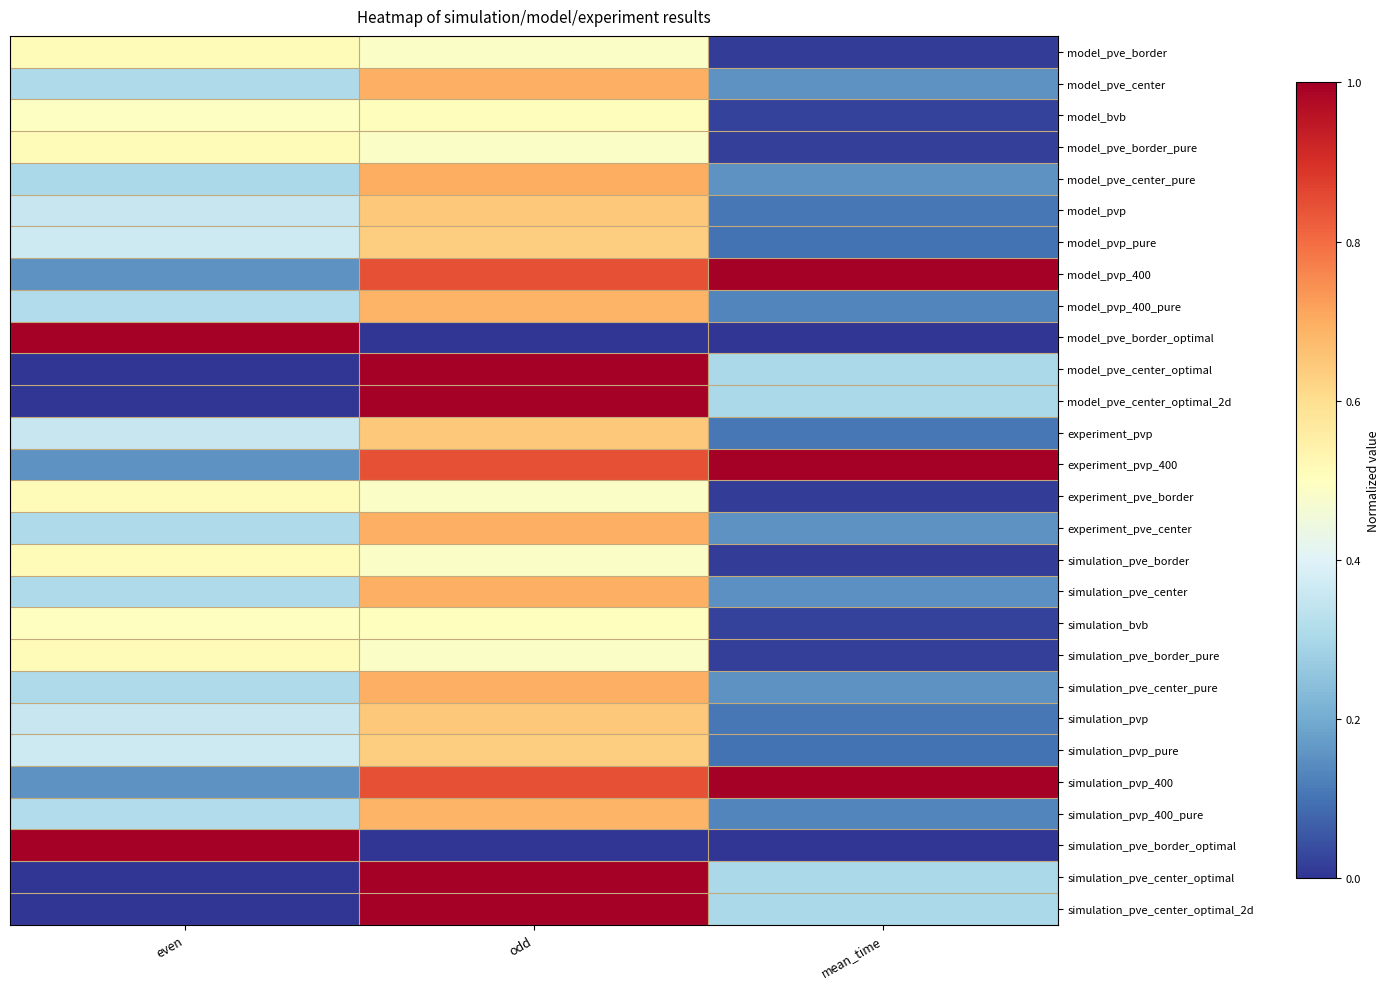

Between odd and even, which is larger?

even